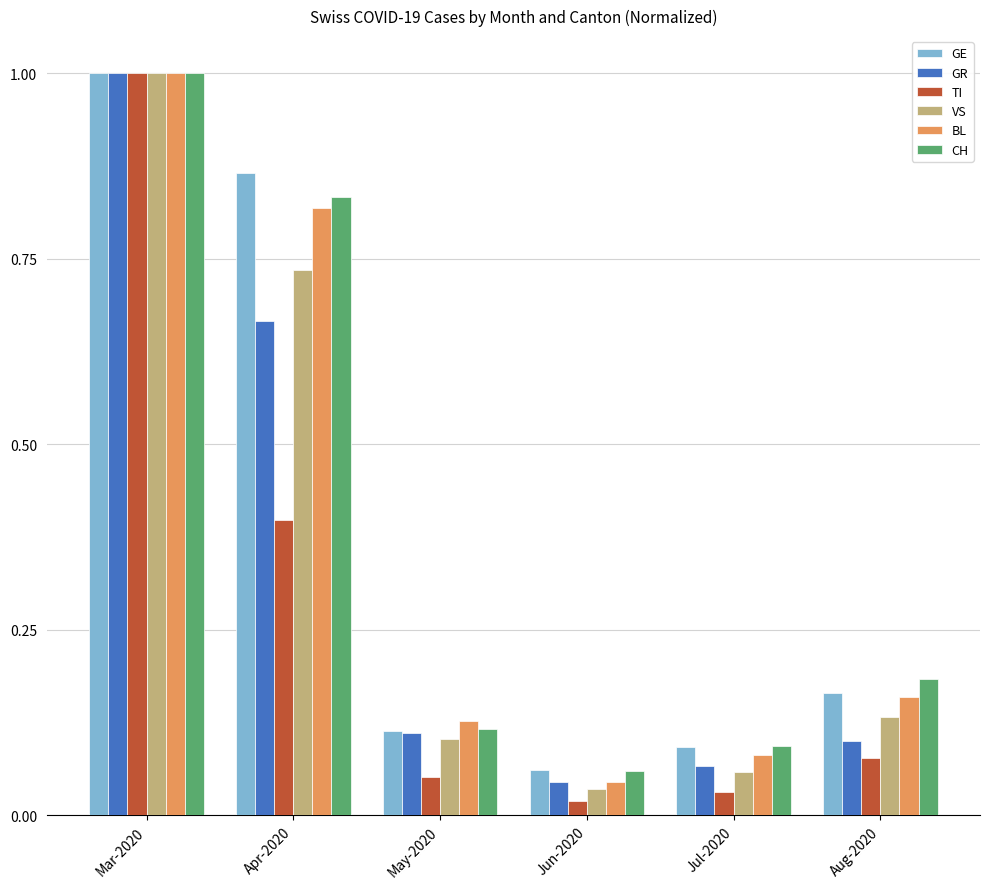

List the labels in order of GR value, largest first.

Mar-2020, Apr-2020, May-2020, Aug-2020, Jul-2020, Jun-2020